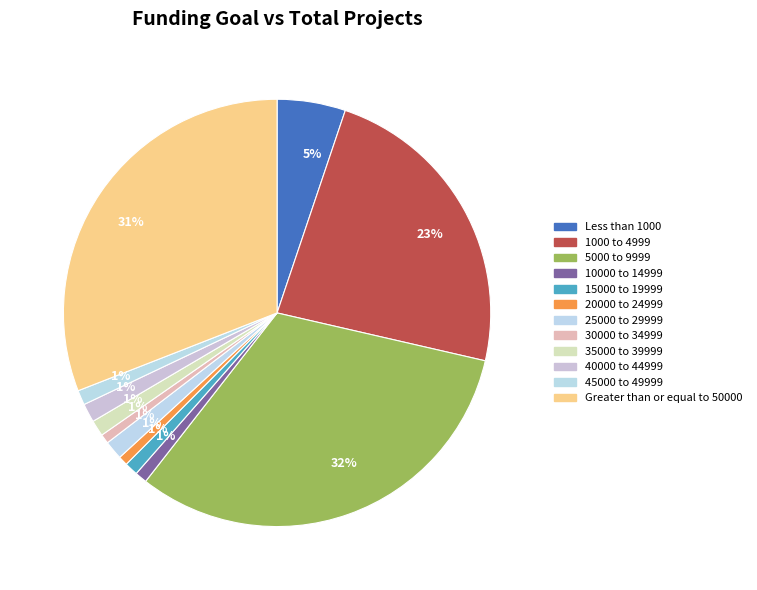

True or false: 35000 to 39999 accounts for 1% of the total.

True